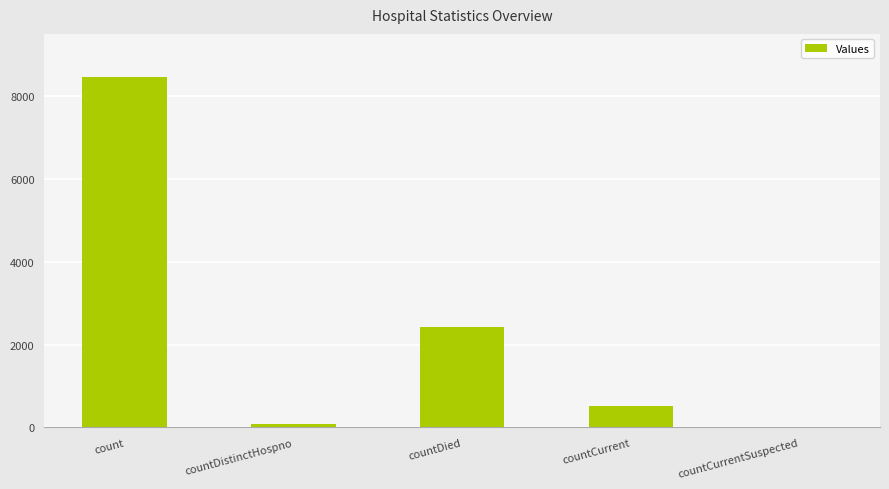

Which label corresponds to the largest value in the chart?

count